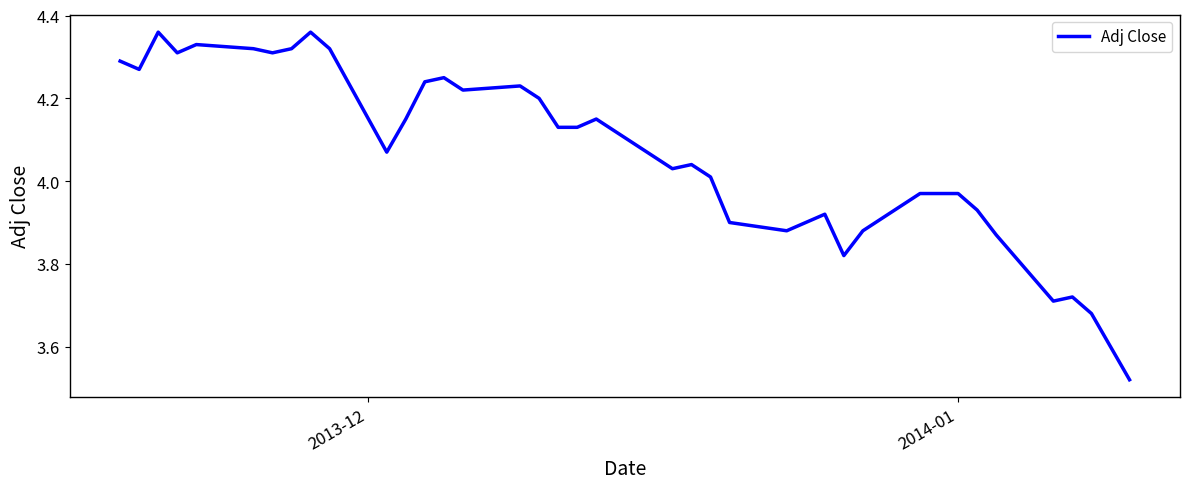

What is the difference between the maximum and minimum values?

0.8